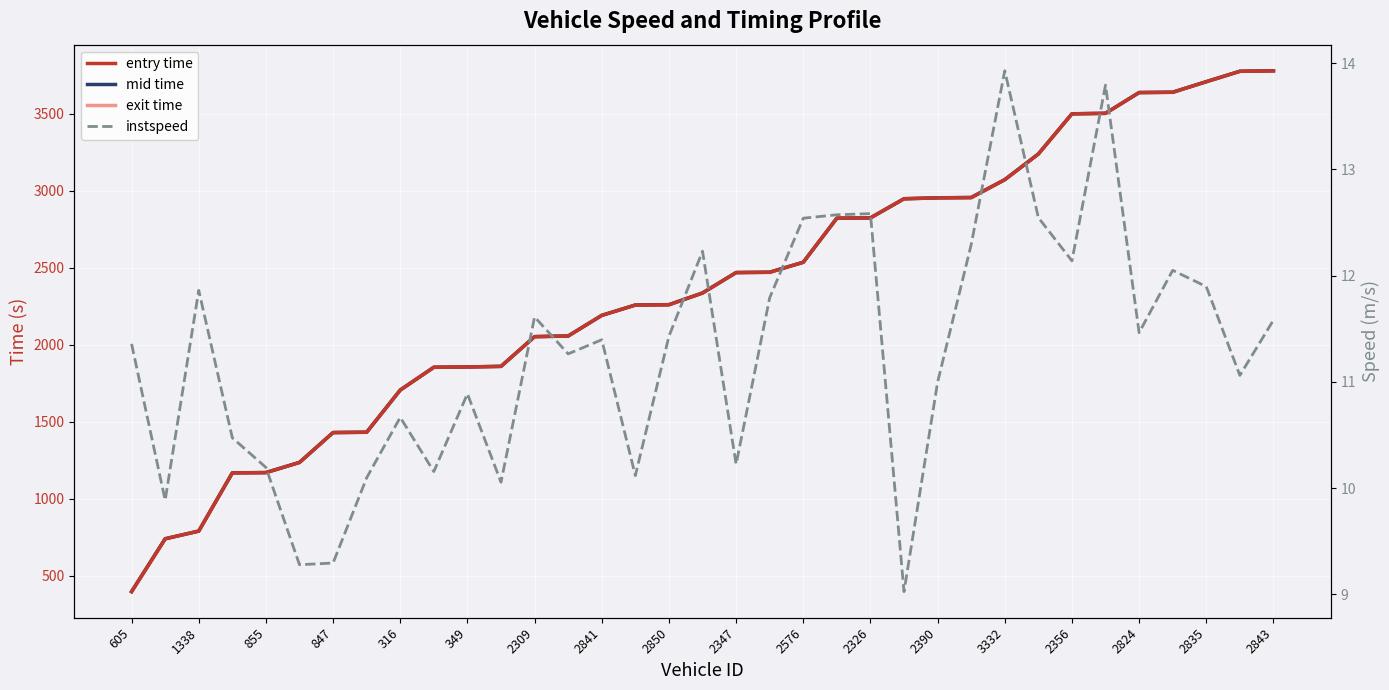

How many series are shown in this chart?

4